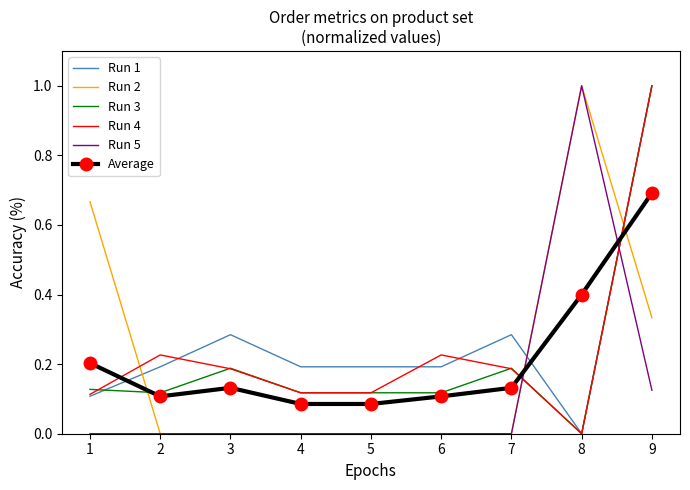

Which category has the lowest value in the Run 3 series?

8